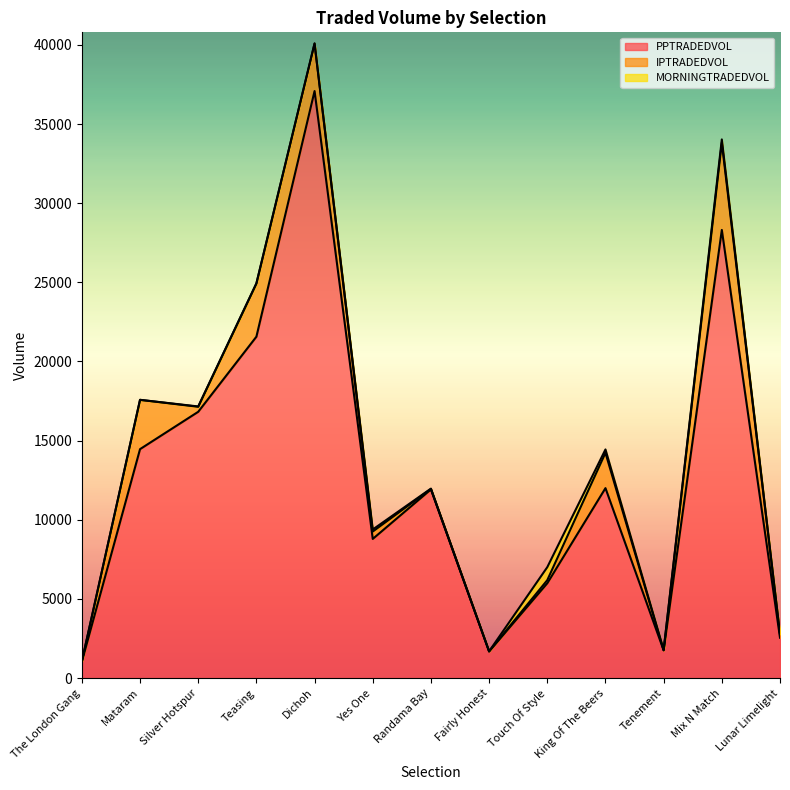

At how many categories does at least one series exceed 1937?

10